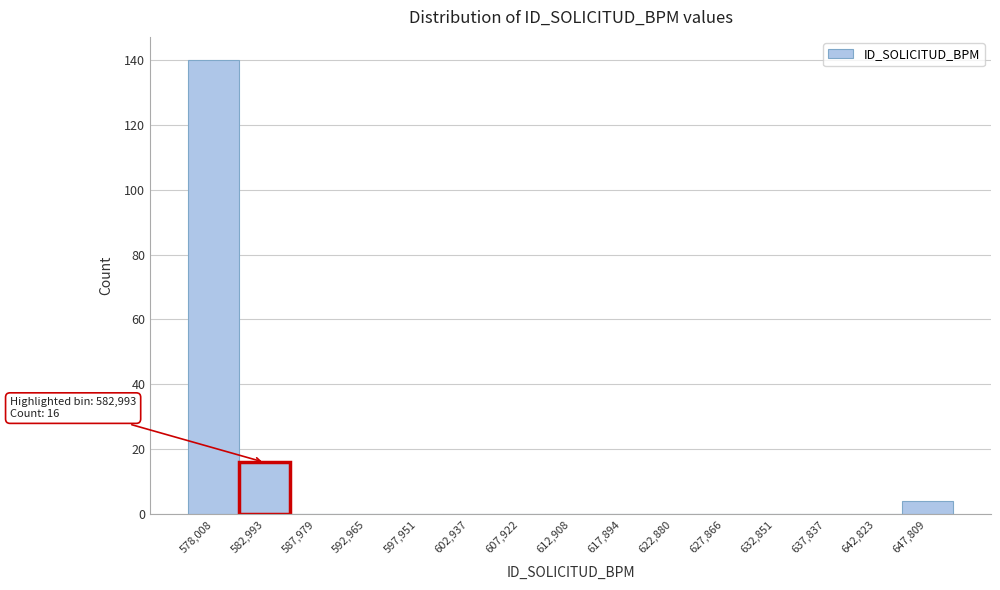

Reading right to left, list all the values displayed in this chart.

647,809=4	642,823=0	637,837=0	632,851=0	627,866=0	622,880=0	617,894=0	612,908=0	607,922=0	602,937=0	597,951=0	592,965=0	587,979=0	582,993=16	578,008=140